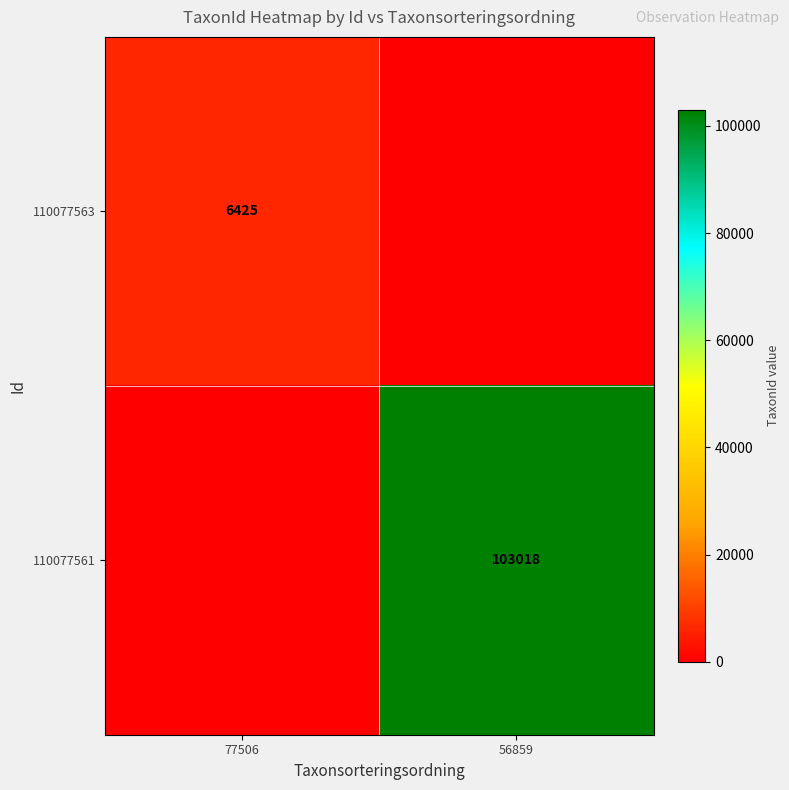

Is it true that 110077563 equals 6425 at 77506?

True